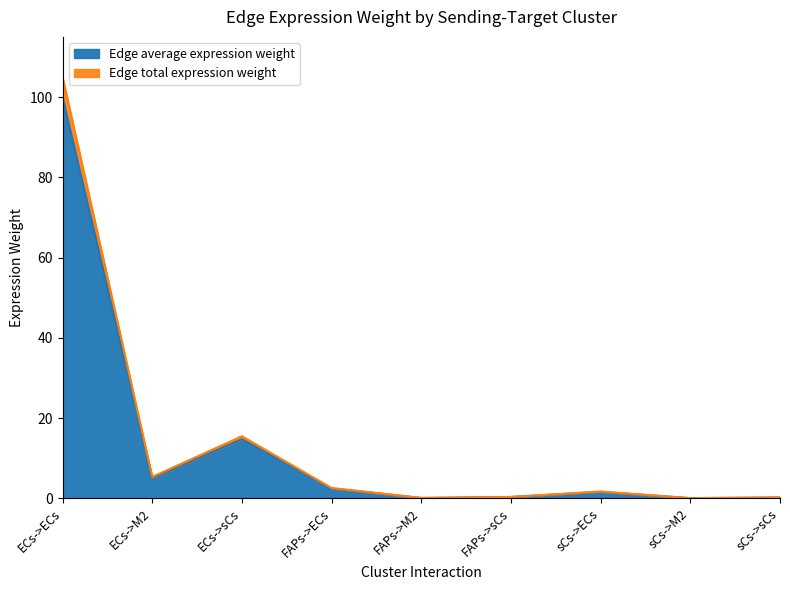

Which category has the lowest value in the Edge average expression weight series?

sCs->M2